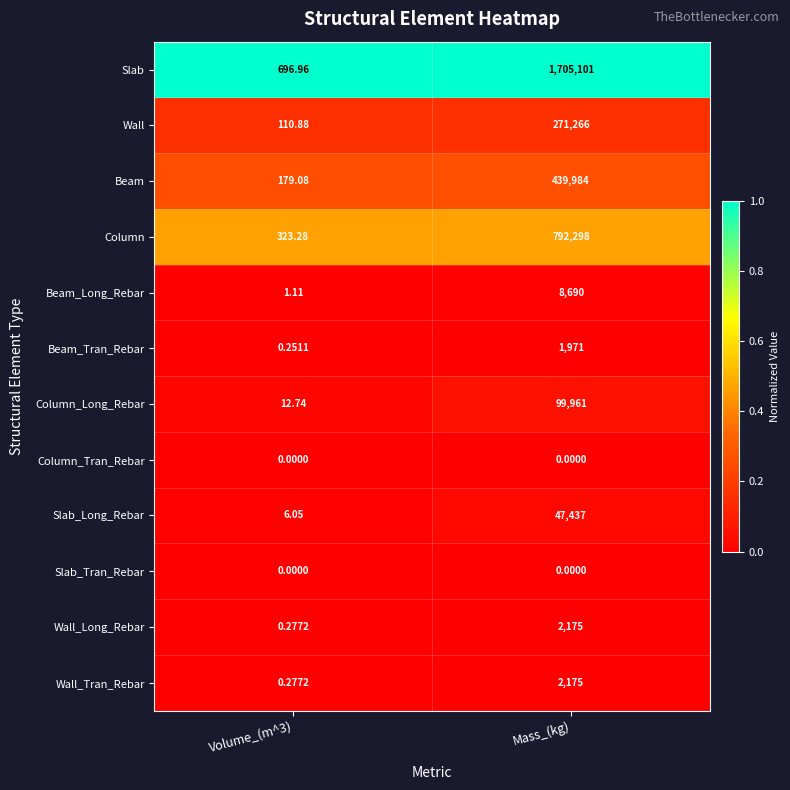

Which category has the highest value across all series?

Mass_(kg)